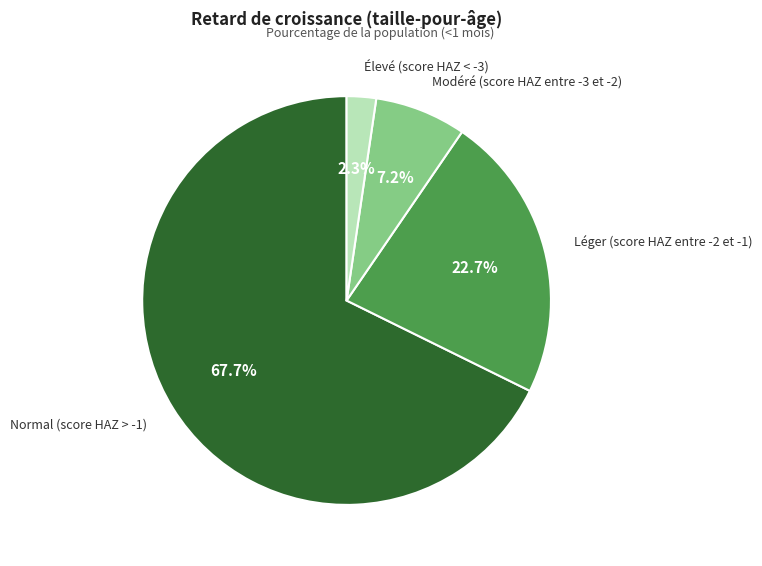

Which category has the biggest portion of the pie?

Normal (score HAZ > -1)